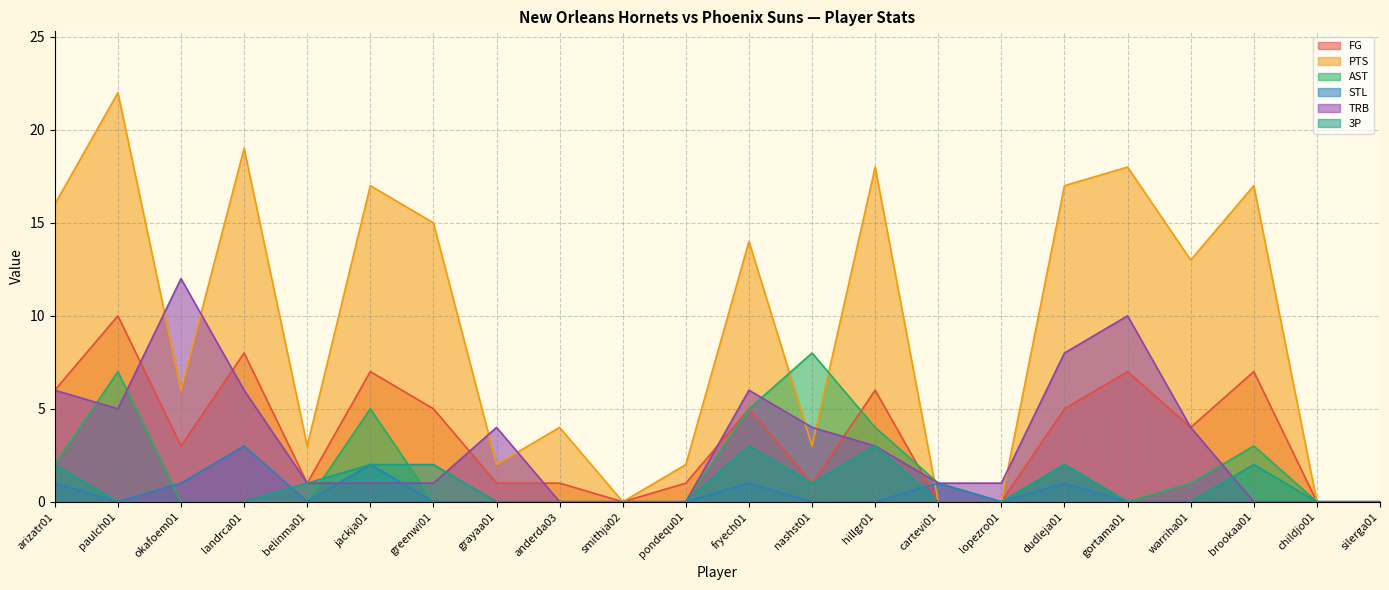

At which category does FG reach its first local peak?

paulch01